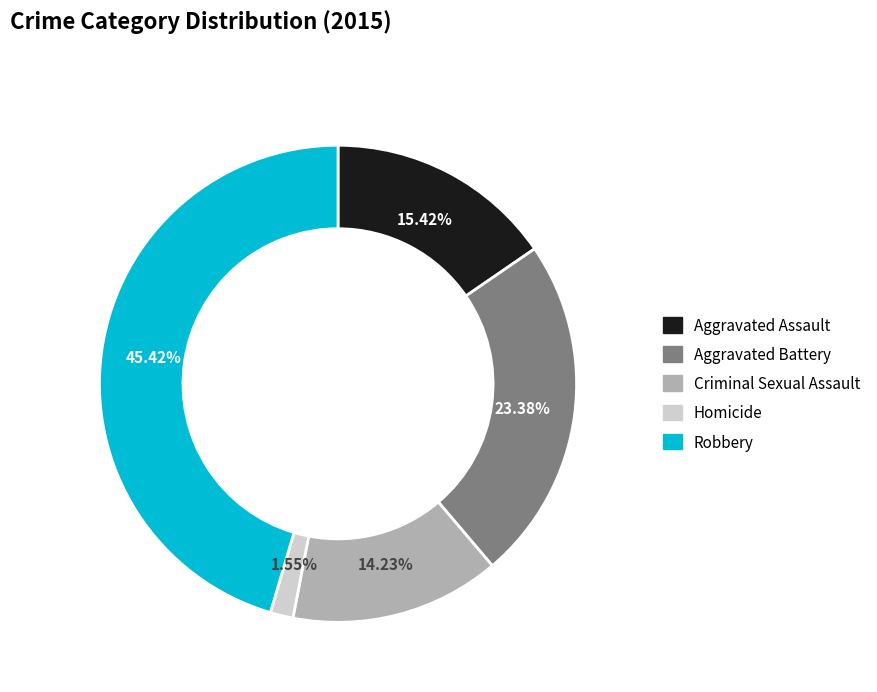

To the nearest percent, what portion does Criminal Sexual Assault represent?

14%